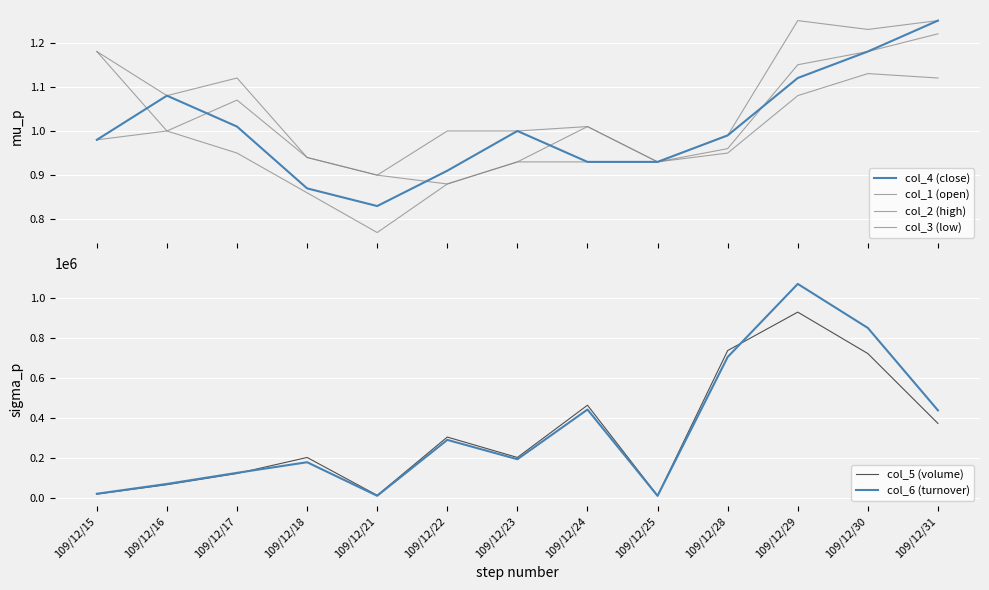

Rank the series by their maximum value, from lowest to highest.

col_3 (low), col_1 (open), col_4 (close), col_2 (high), col_5 (volume), col_6 (turnover)